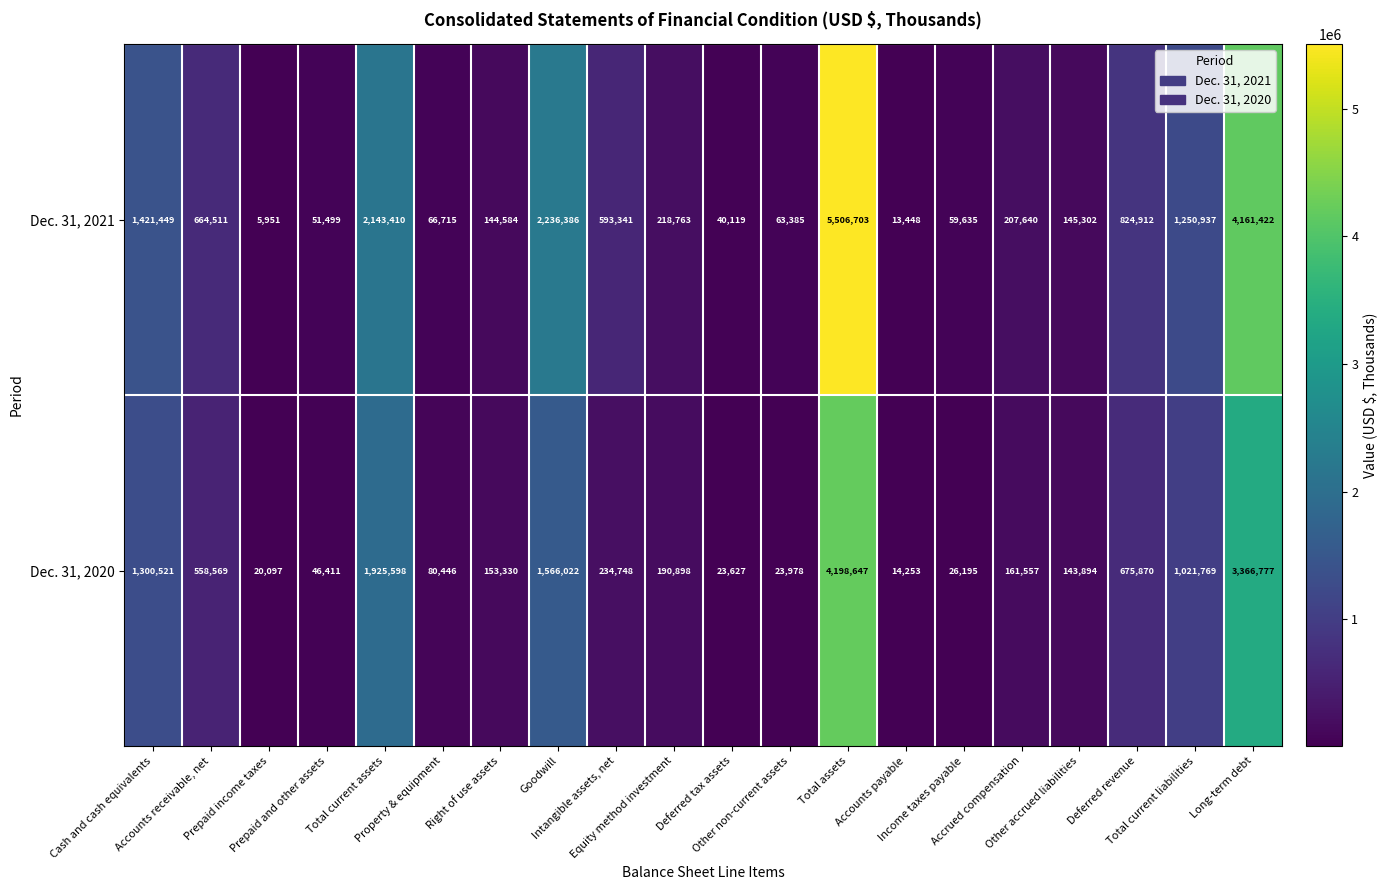

How many categories are shown in the chart?

20